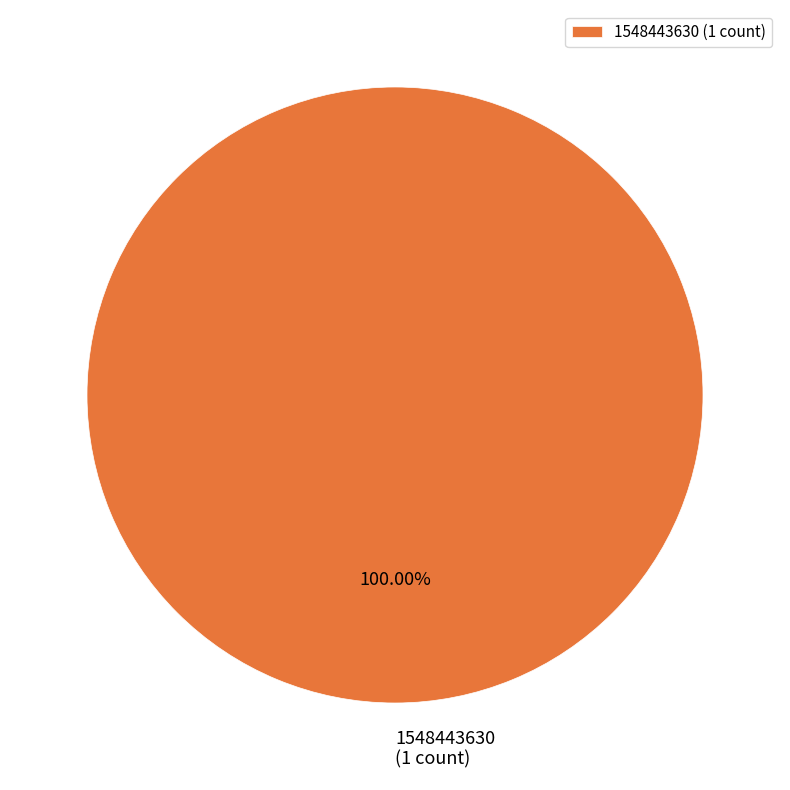

Count the number of slices in the pie.

1